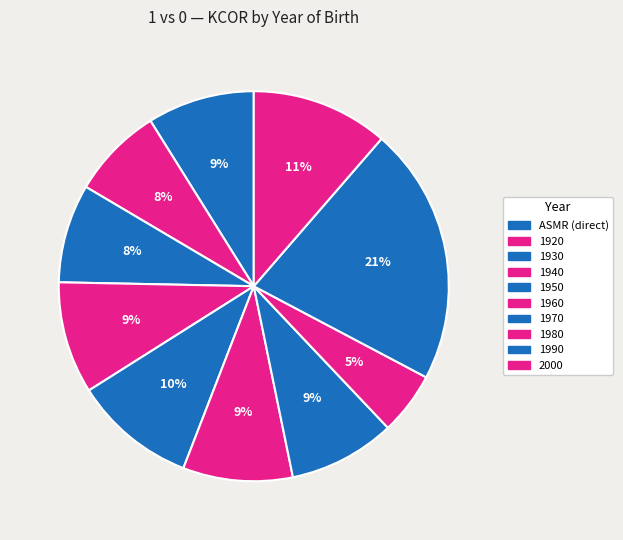

How many slices are in this pie chart?

10